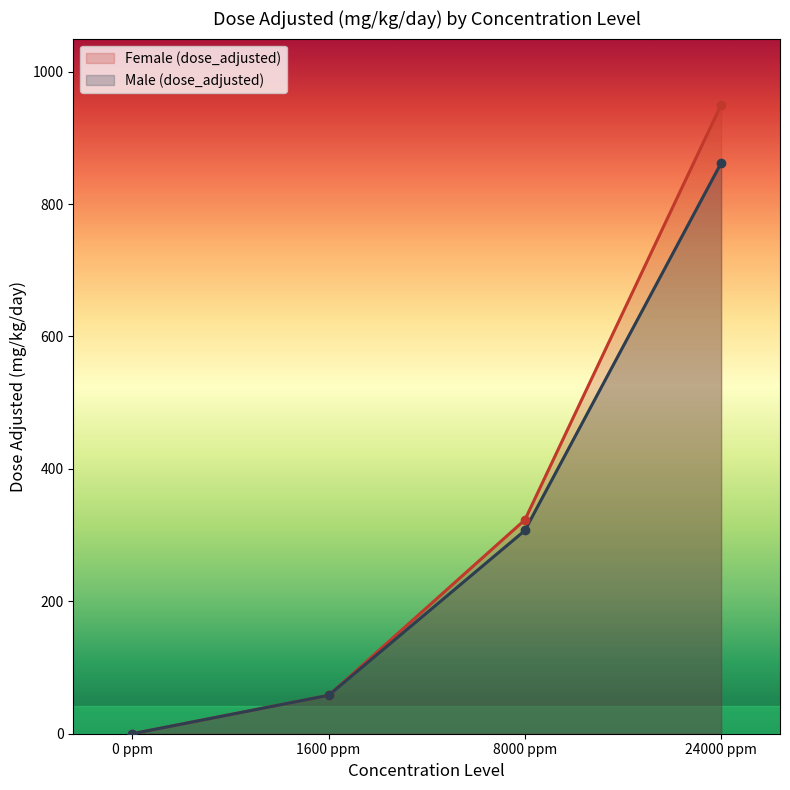

True or false: Female (dose_adjusted) has more than 0 points higher than both neighbors.

False